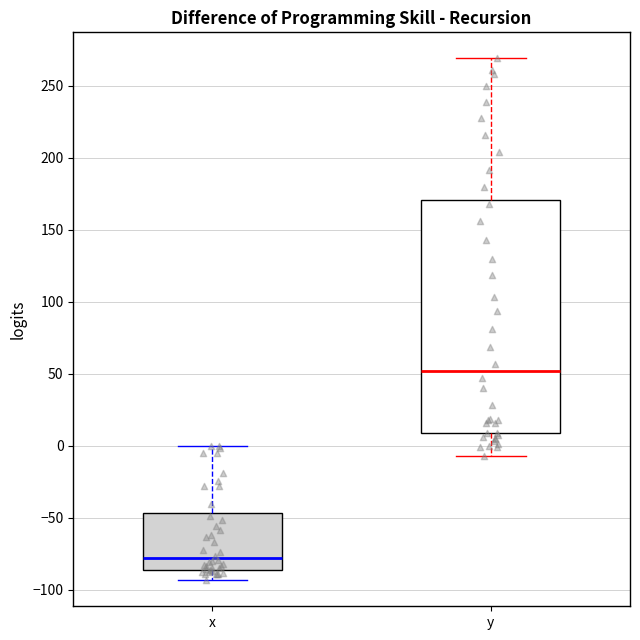

Which box is the tallest, from its lower edge to its upper edge?

y